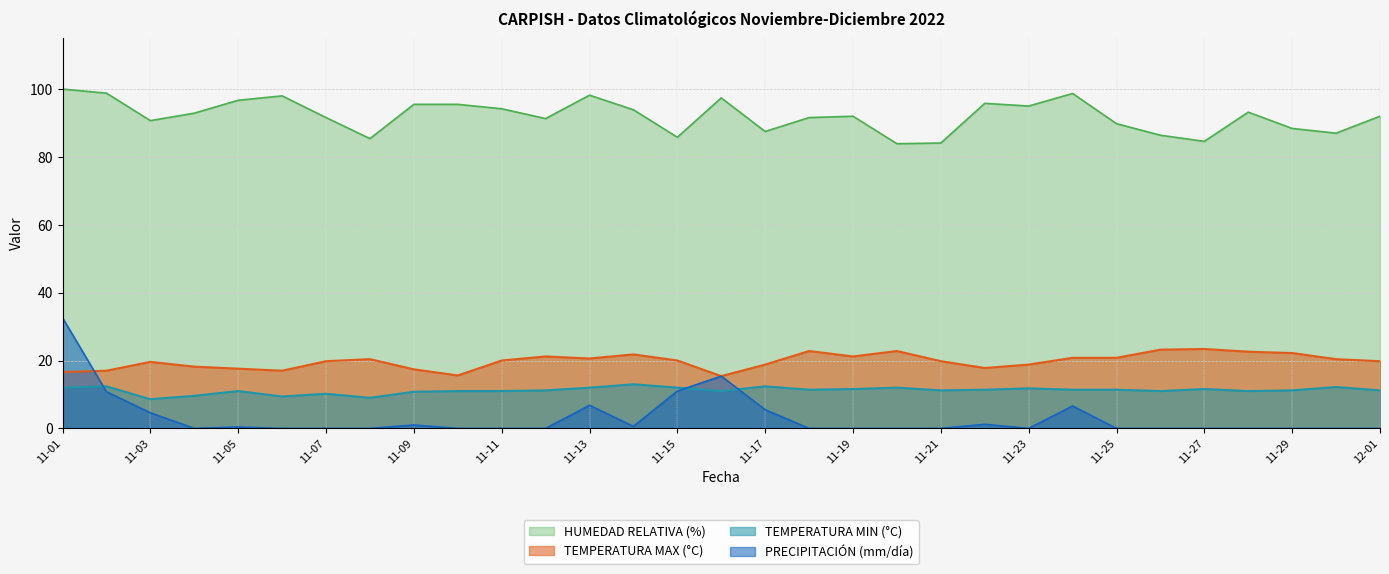

Which series has the largest total across all categories?

HUMEDAD RELATIVA (%)